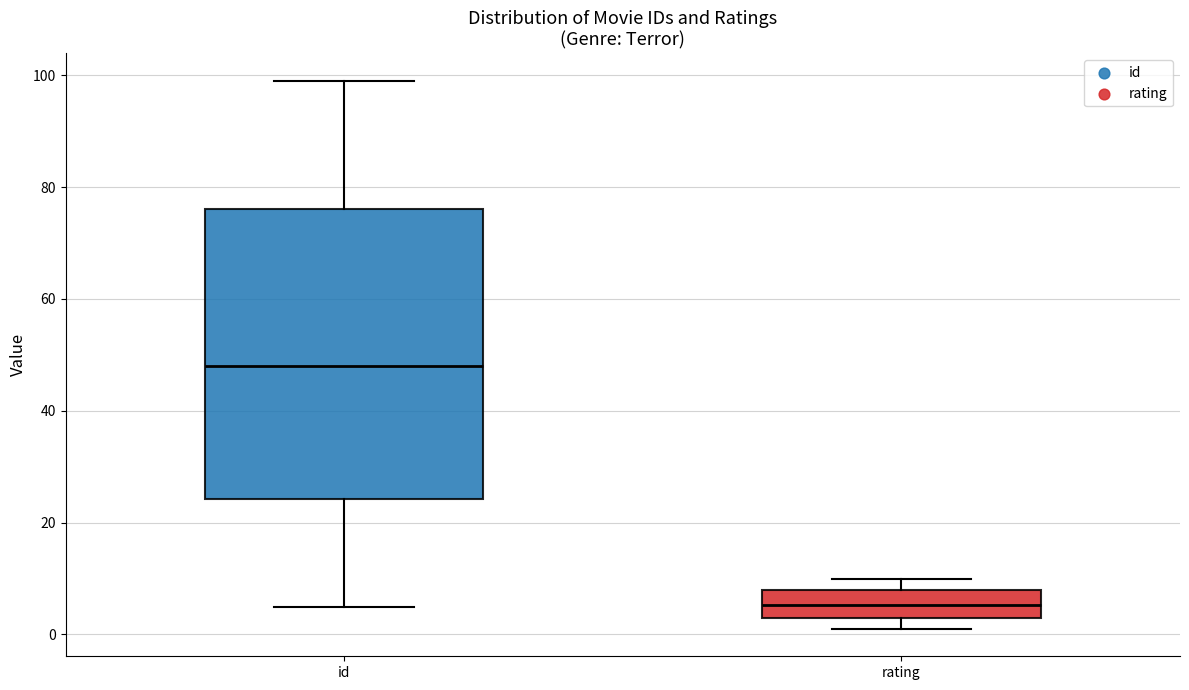

Reading left to right, read every box against the y-axis: the position of its median line, the range the box covers, and the ends of its whiskers. The values are not printed on the chart, so give them approximately, as read against the axis.

id: median 48, box 24 to 76, whiskers 6 to 100
rating: median 6, box 2 to 8, whiskers 2 (just below the box's lower edge) to 10